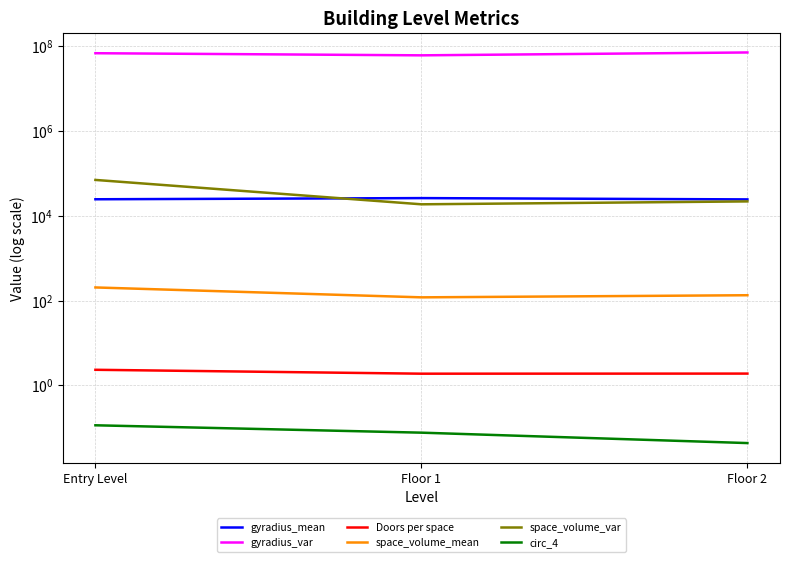

What is the sum of all space_volume_mean values?

455.5